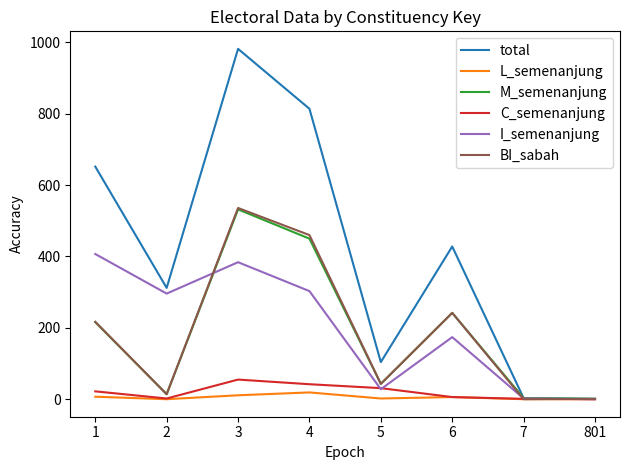

What is the highest value of the C_semenanjung series?

55